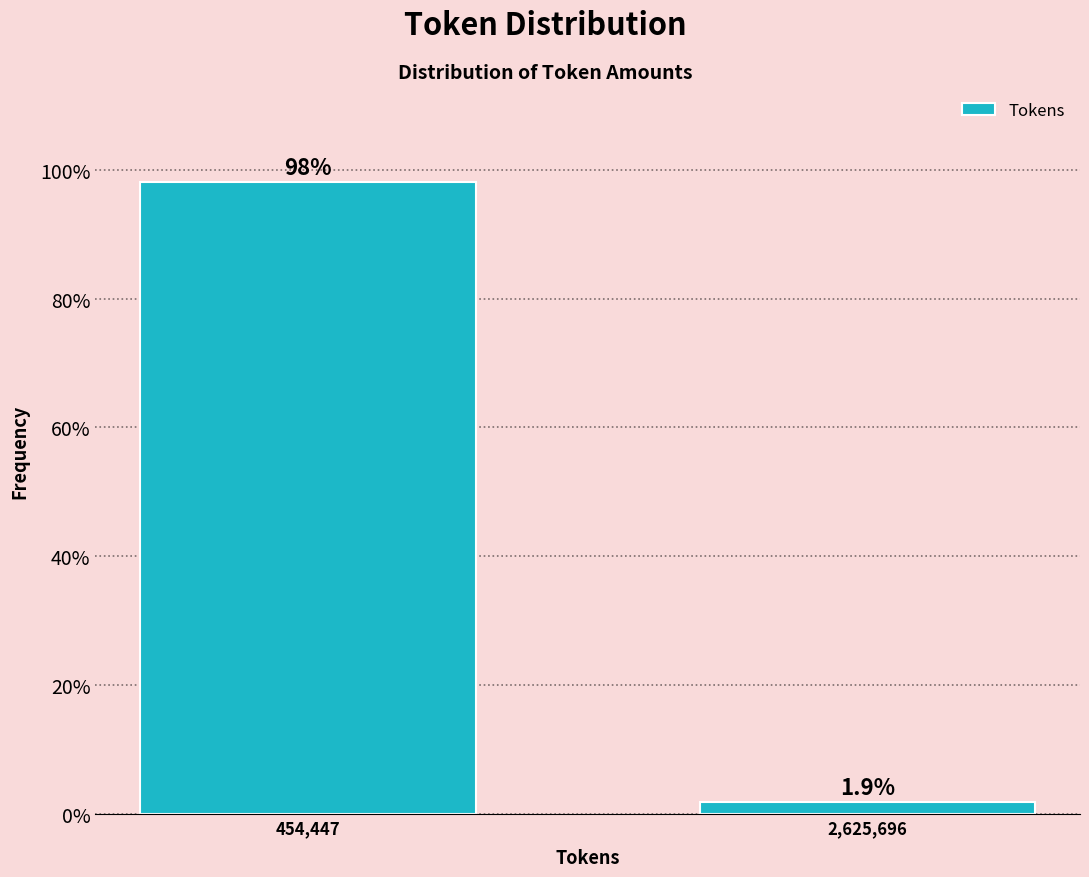

Reading right to left, what are all the values shown in this chart?

2,625,696=1.9	454,447=98.1